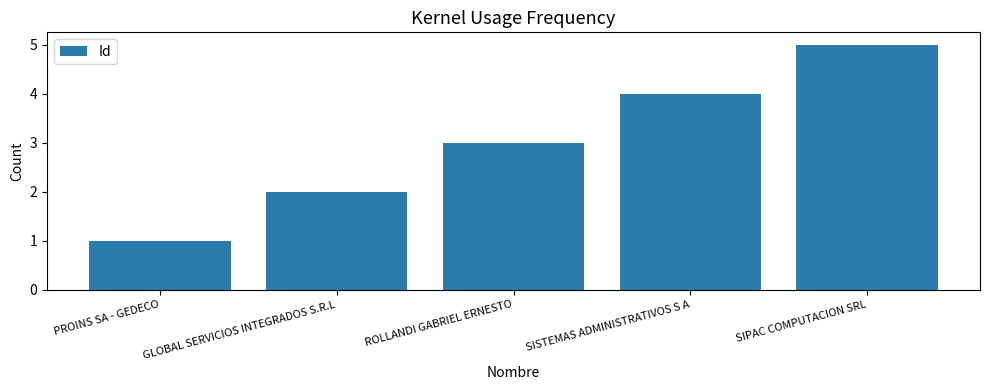

What is the ratio of the value at GLOBAL SERVICIOS INTEGRADOS S.R.L to the value at PROINS SA - GEDECO?

2.0